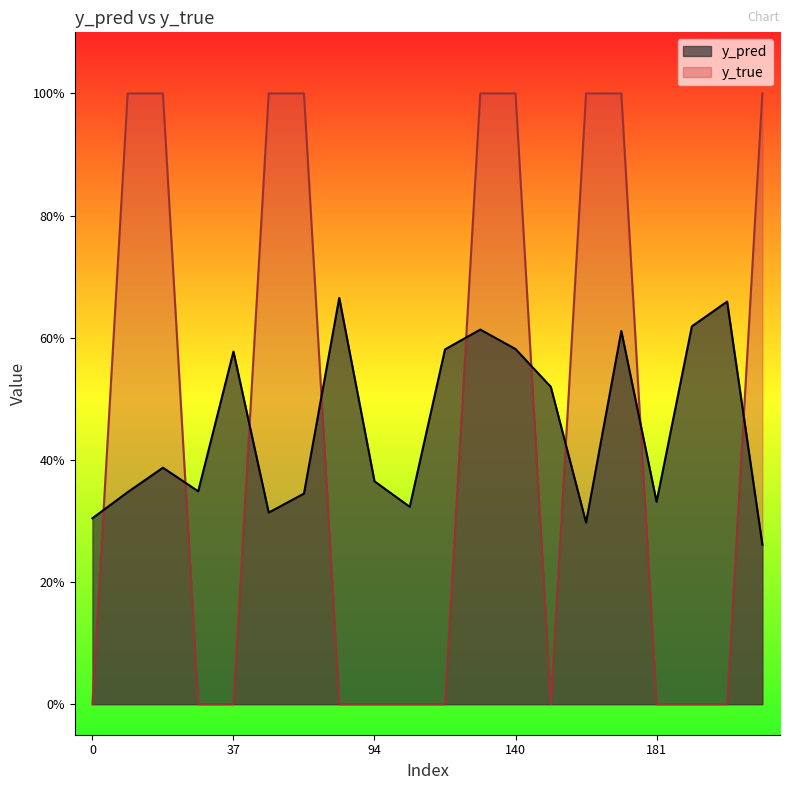

The y_true series shows 0.3 at 199. True or false?

False